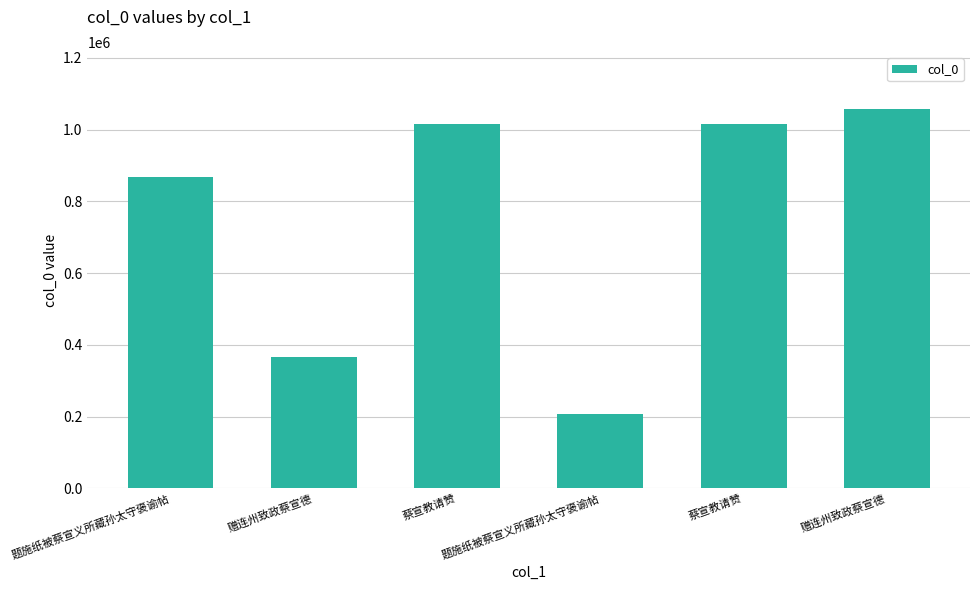

Does the chart contain any negative values?

No